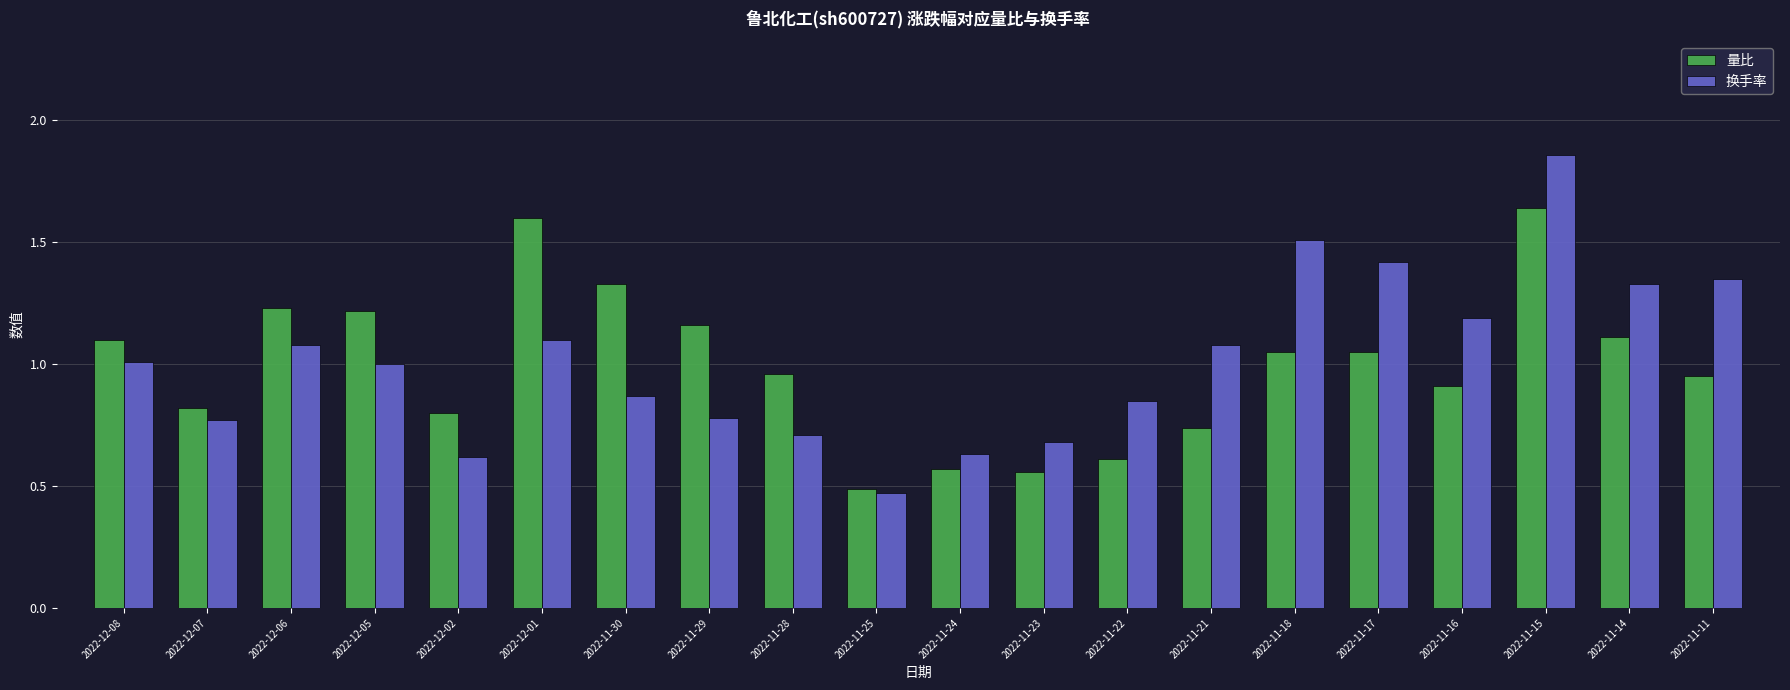

Between 2022-12-06 and 2022-11-22, which series saw the biggest shift?

量比